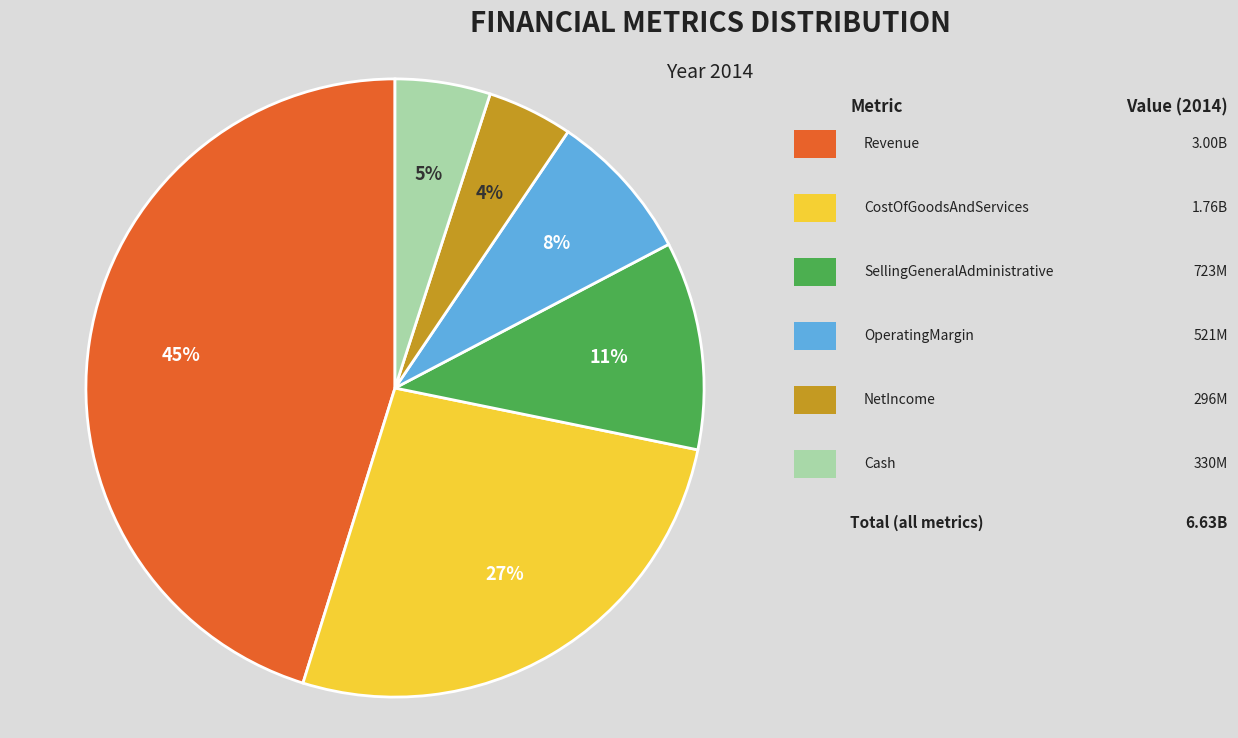

To the nearest percent, what is the average slice percentage?

17%